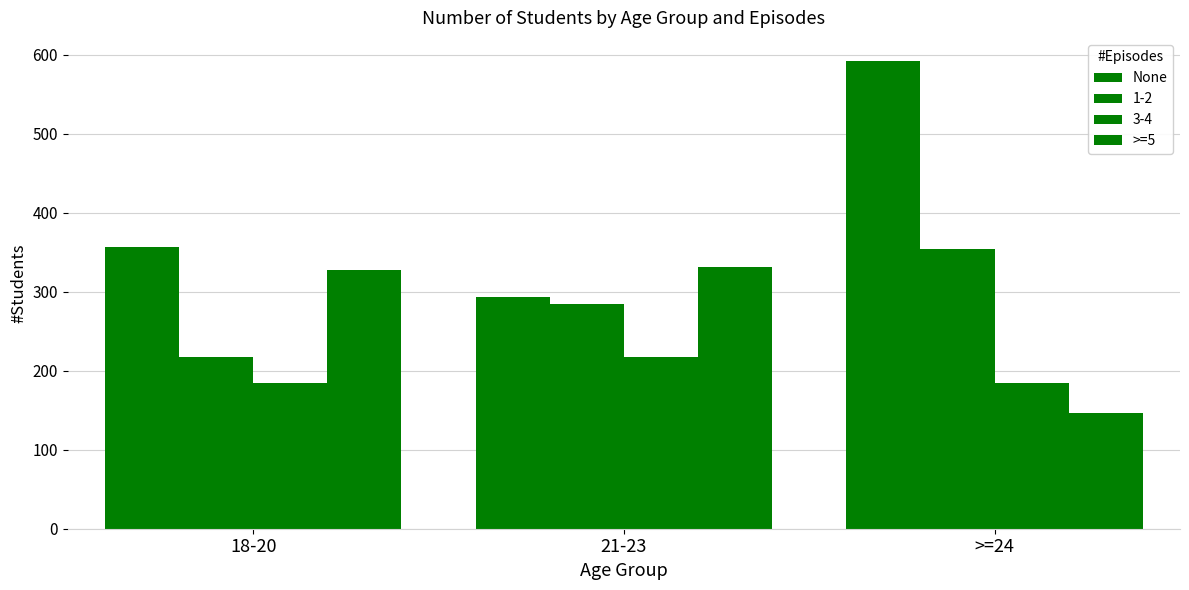

At which label does >=5 first exceed 328?

21-23